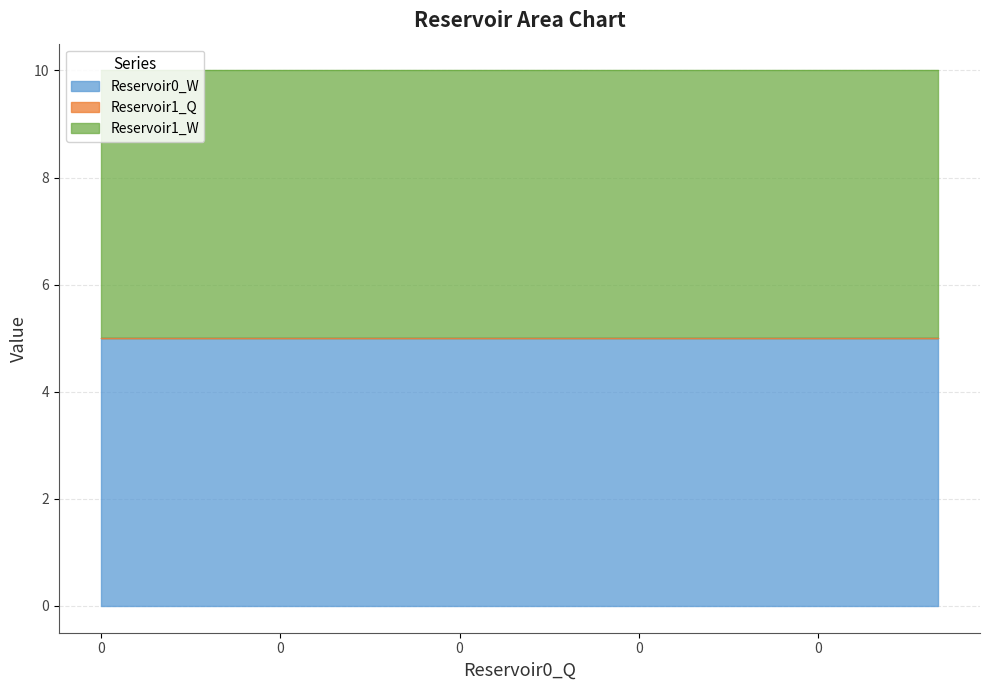

Is the value of Reservoir1_Q at 0 greater than the value of Reservoir0_W at 0?

No